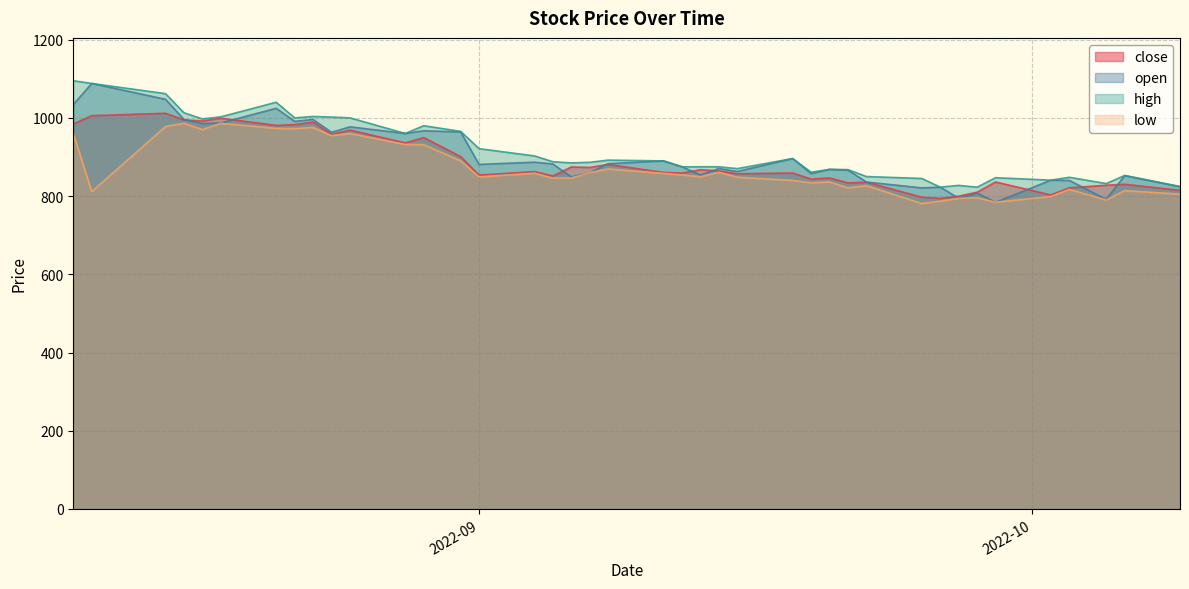

Rank the series by their average value, from highest to lowest.

high, open, close, low